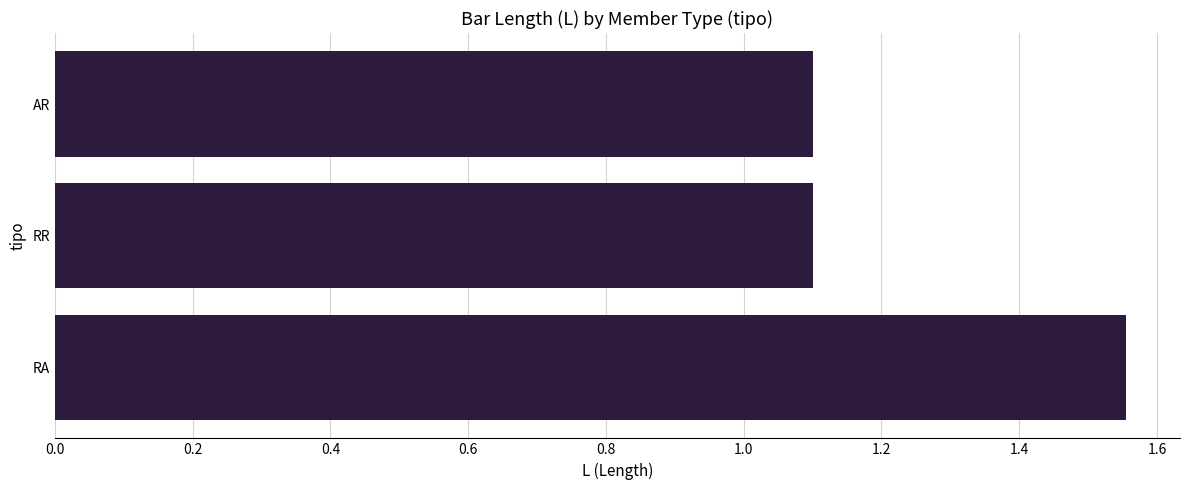

What is the sum of all values?

3.8